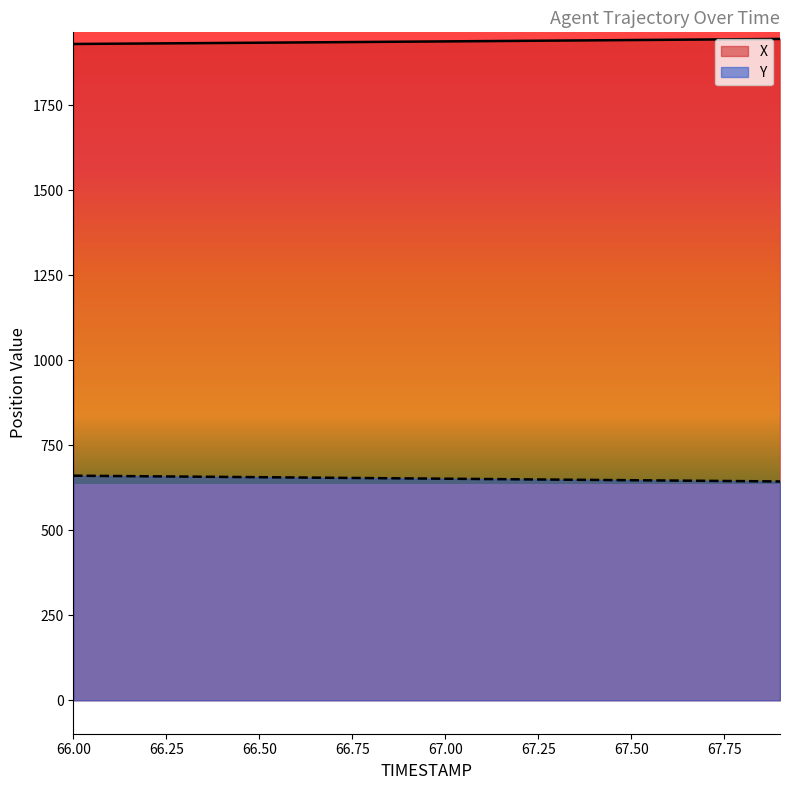

At how many categories does at least one series exceed 1513?

20